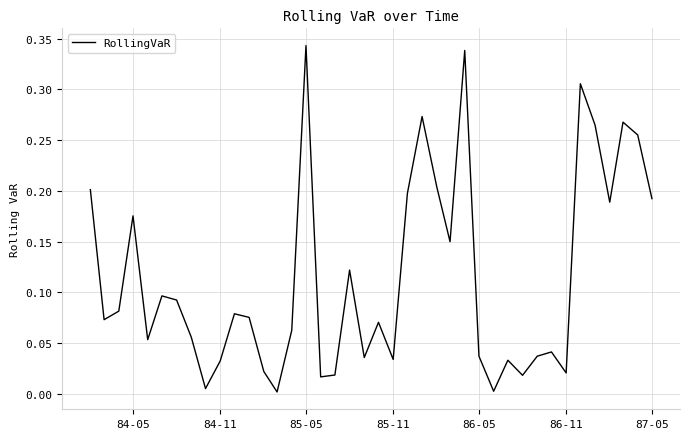

Is this an area chart (filled region under the line)?

No